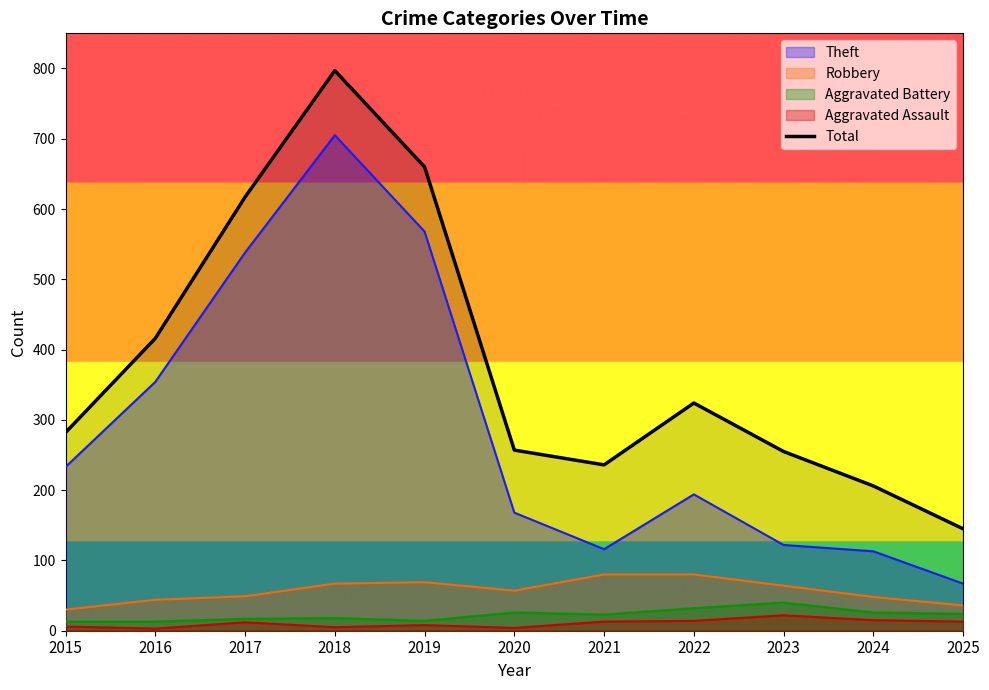

Between 2021 and 2015, which is larger?

2015